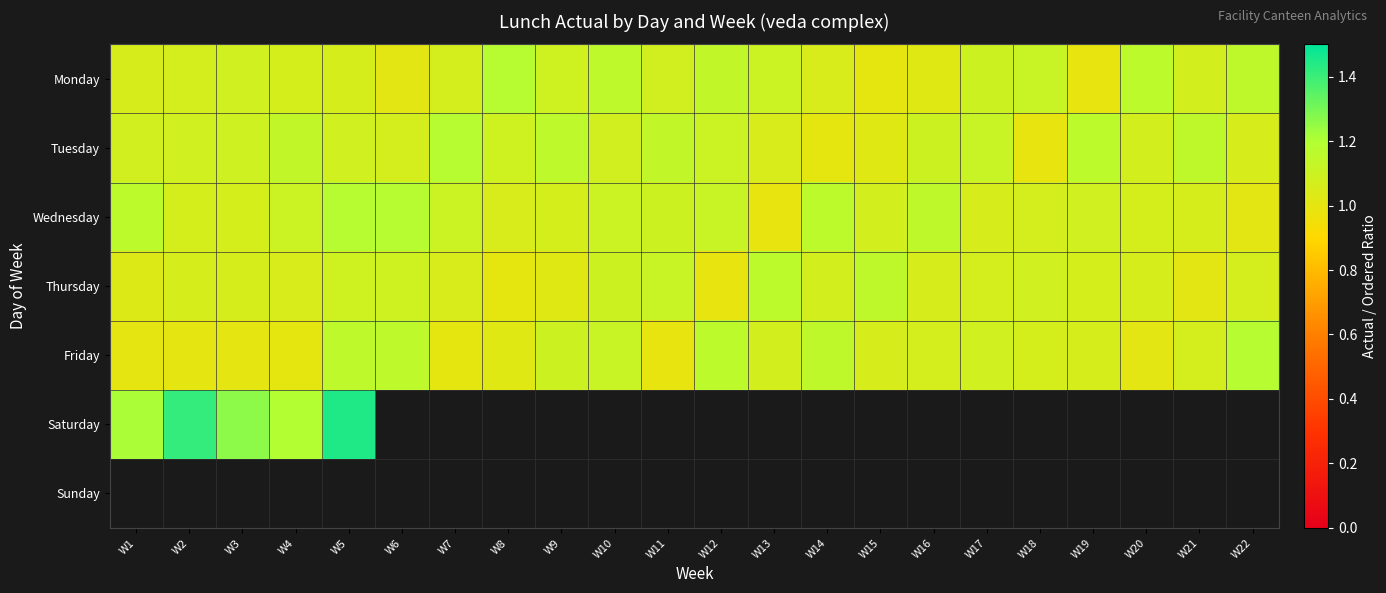

Which has a higher value, W17 or W16?

W17